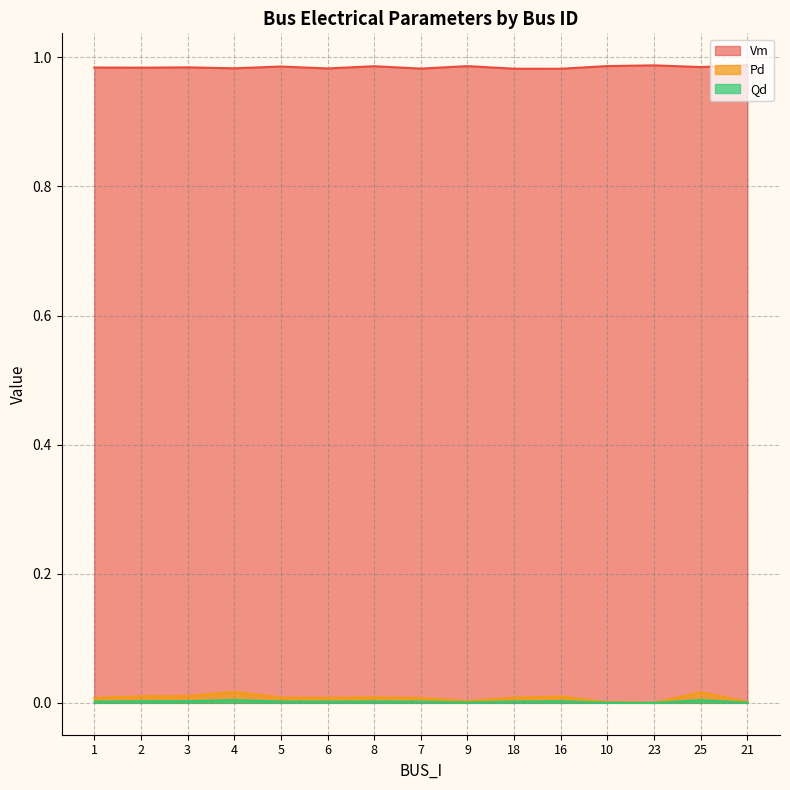

What position from the left is 9?

9